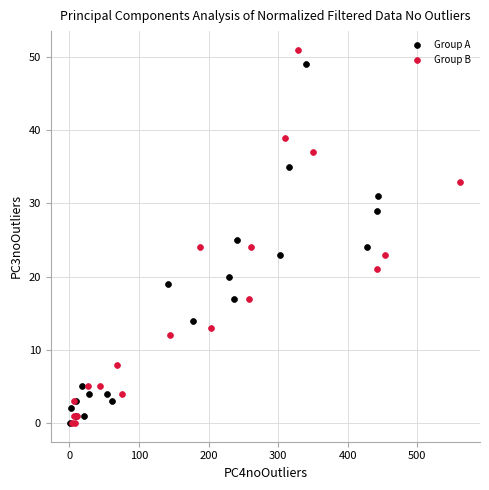

What are all the series names shown in the legend?

Group A, Group B